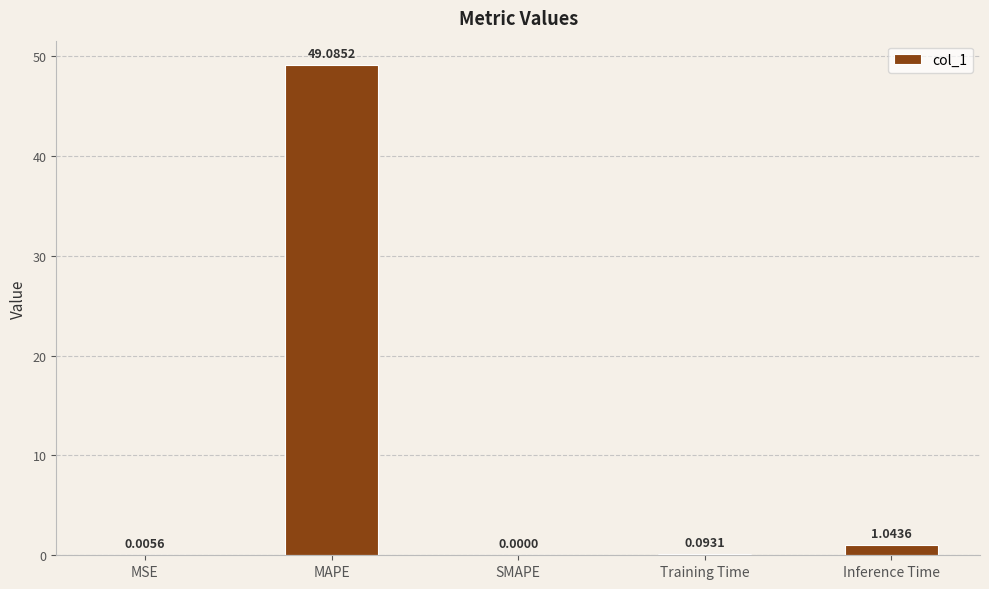

Where is the data nearest to the value 24?

Inference Time